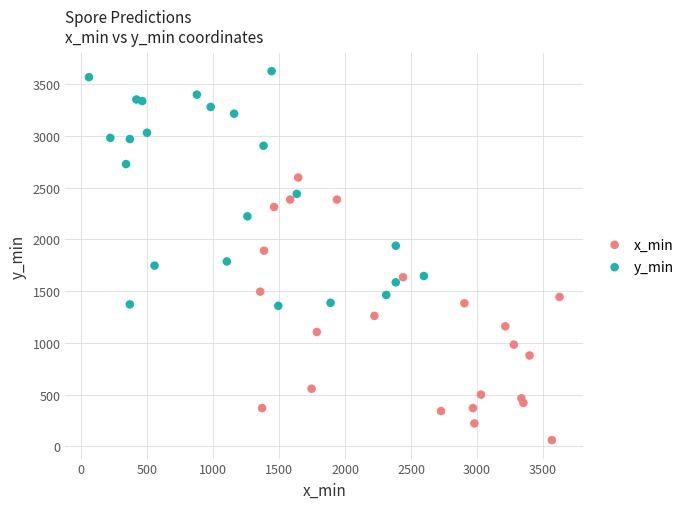

Which series reaches the maximum Y coordinate?

y_min